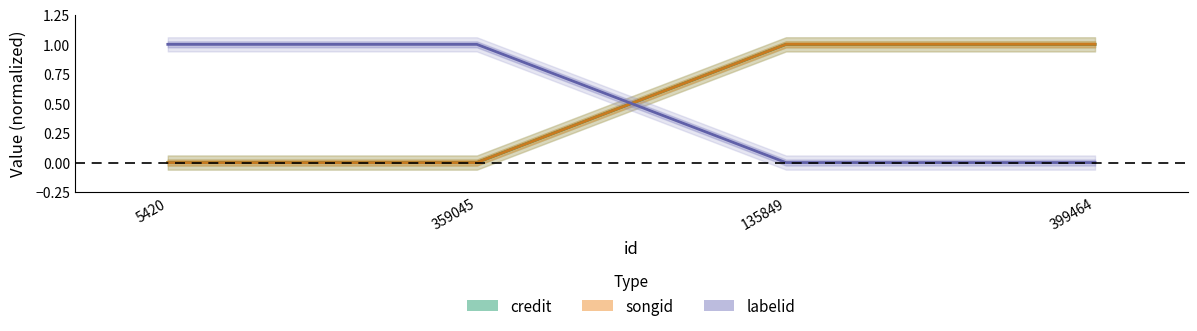

How many lines are shown in the chart?

3